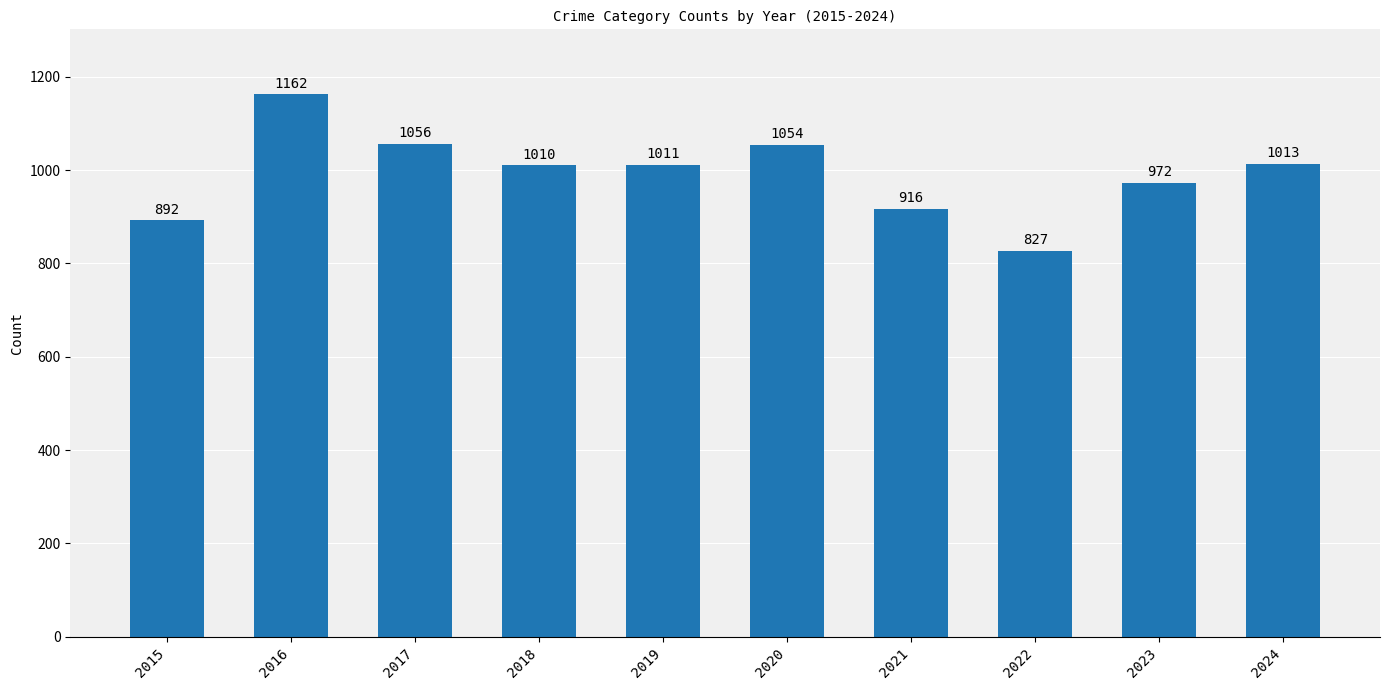

List the labels in order of value, smallest first.

2022, 2015, 2021, 2023, 2018, 2019, 2024, 2020, 2017, 2016